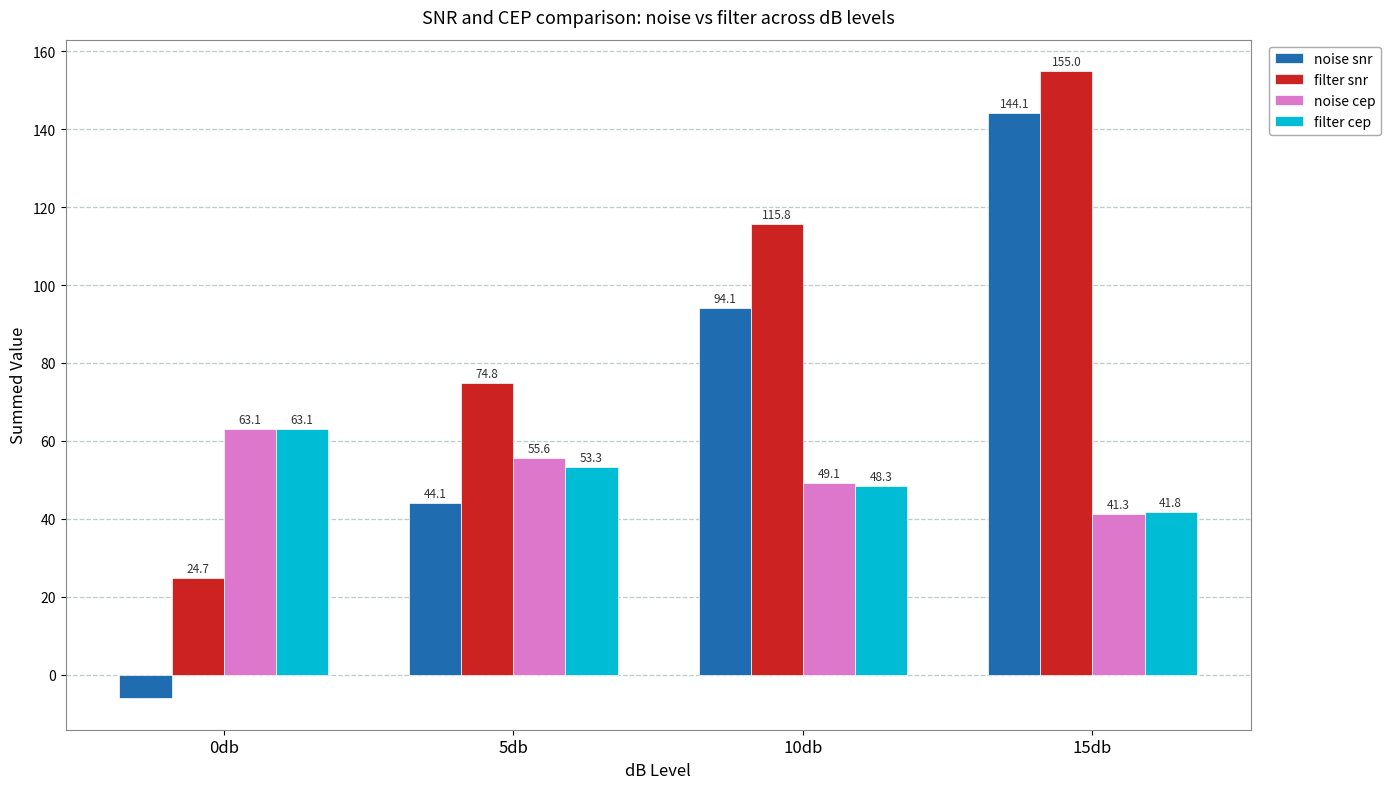

True or false: noise snr has a value of 147.5 at 10db.

False